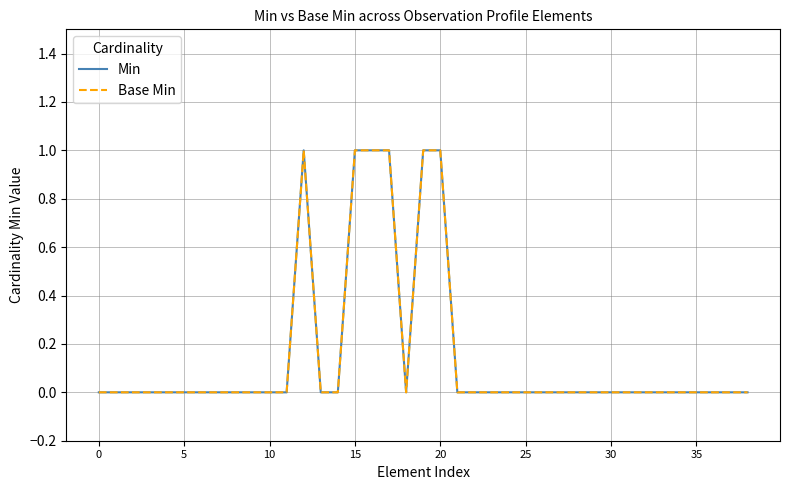

Does the chart display data point markers on the line(s)?

No